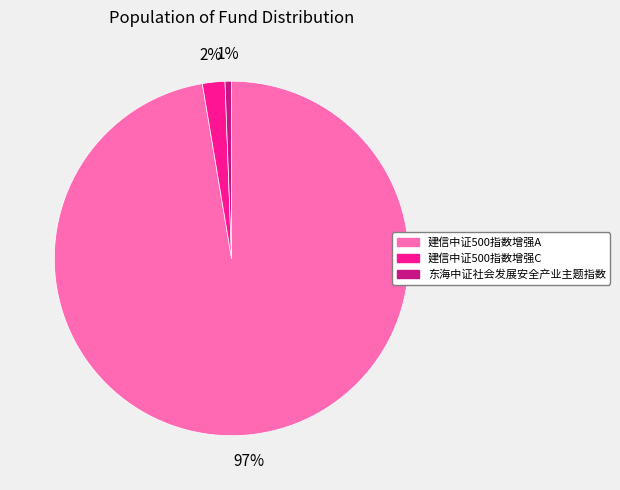

To the nearest percent, what portion does 建信中证500指数增强A represent?

97%